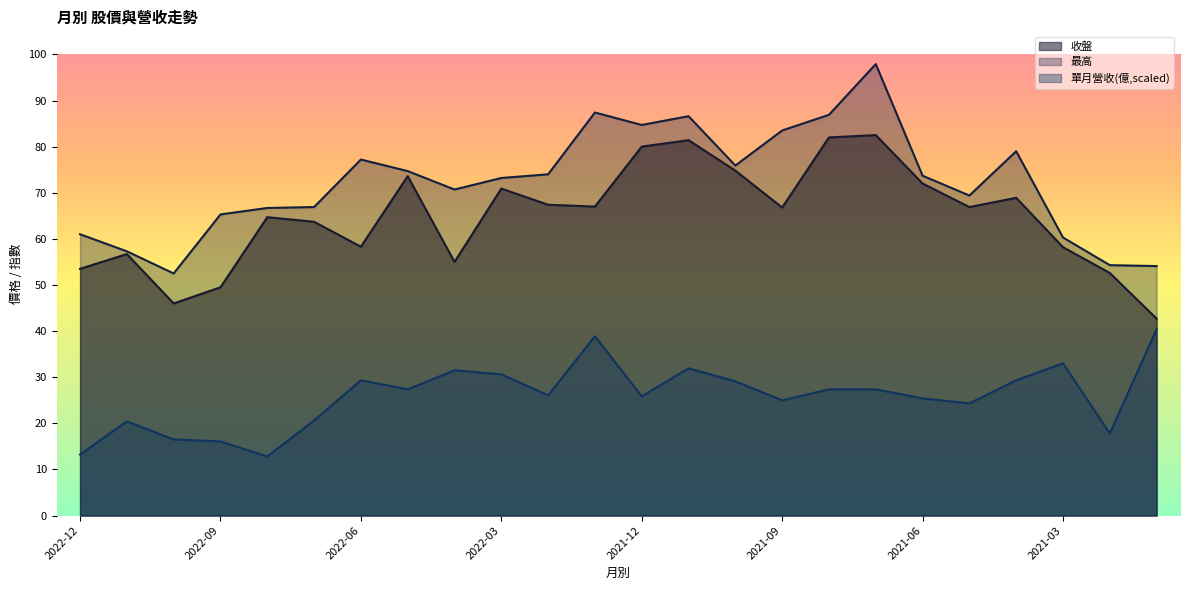

True or false: 最高 and 收盤 cross at least once.

False